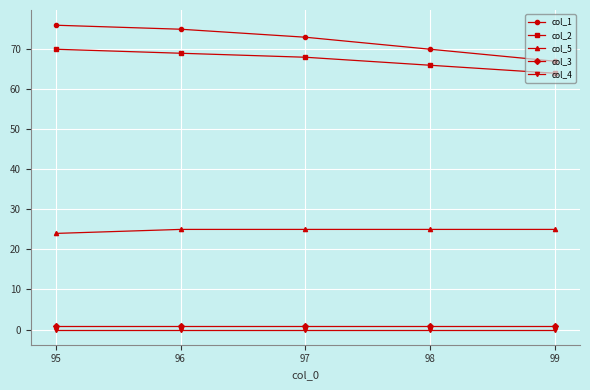

Which category has the lowest value in the col_2 series?

99